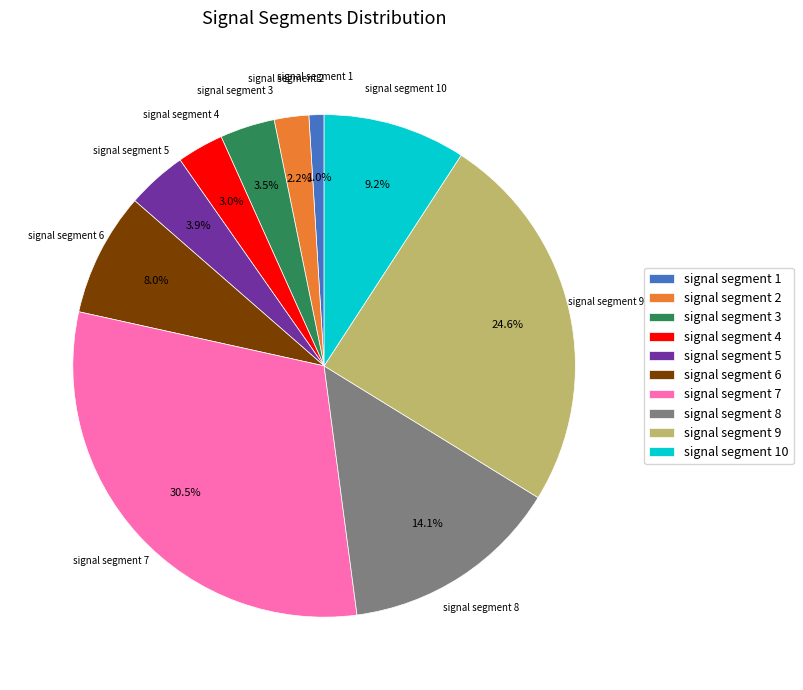

Which slice is the largest?

signal segment 7